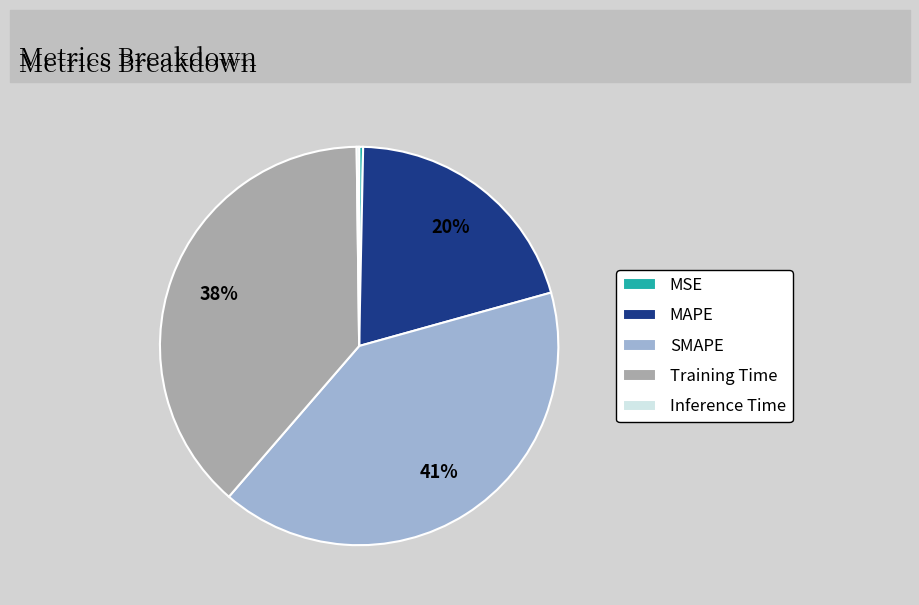

Is the sum of SMAPE and MSE greater than half?

No